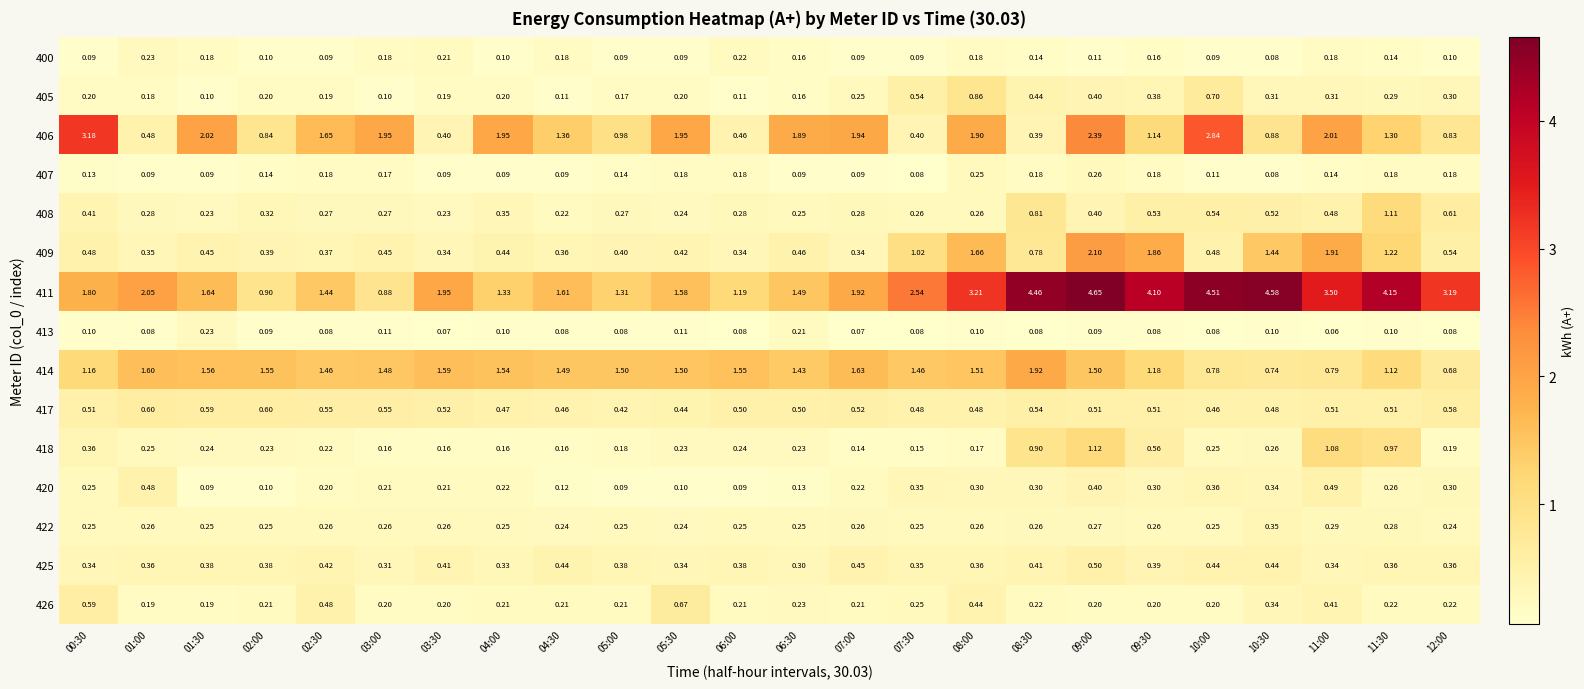

Is the value of 420 at 10:00 greater than the value of 405 at 07:00?

Yes